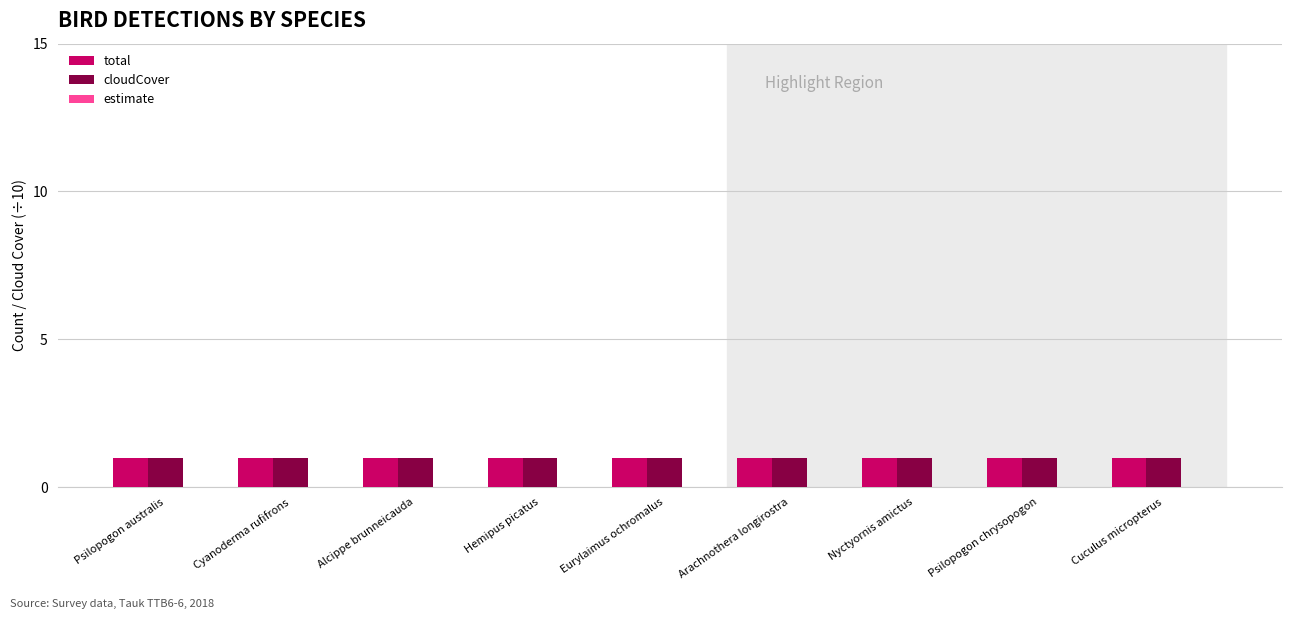

Reading left to right, extract all data points from this chart.

total: Psilopogon australis=1	Cyanoderma rufifrons=1	Alcippe brunneicauda=1	Hemipus picatus=1	Eurylaimus ochromalus=1	Arachnothera longirostra=1	Nyctyornis amictus=1	Psilopogon chrysopogon=1	Cuculus micropterus=1
cloudCover: Psilopogon australis=1	Cyanoderma rufifrons=1	Alcippe brunneicauda=1	Hemipus picatus=1	Eurylaimus ochromalus=1	Arachnothera longirostra=1	Nyctyornis amictus=1	Psilopogon chrysopogon=1	Cuculus micropterus=1
estimate: Psilopogon australis=0	Cyanoderma rufifrons=0	Alcippe brunneicauda=0	Hemipus picatus=0	Eurylaimus ochromalus=0	Arachnothera longirostra=0	Nyctyornis amictus=0	Psilopogon chrysopogon=0	Cuculus micropterus=0